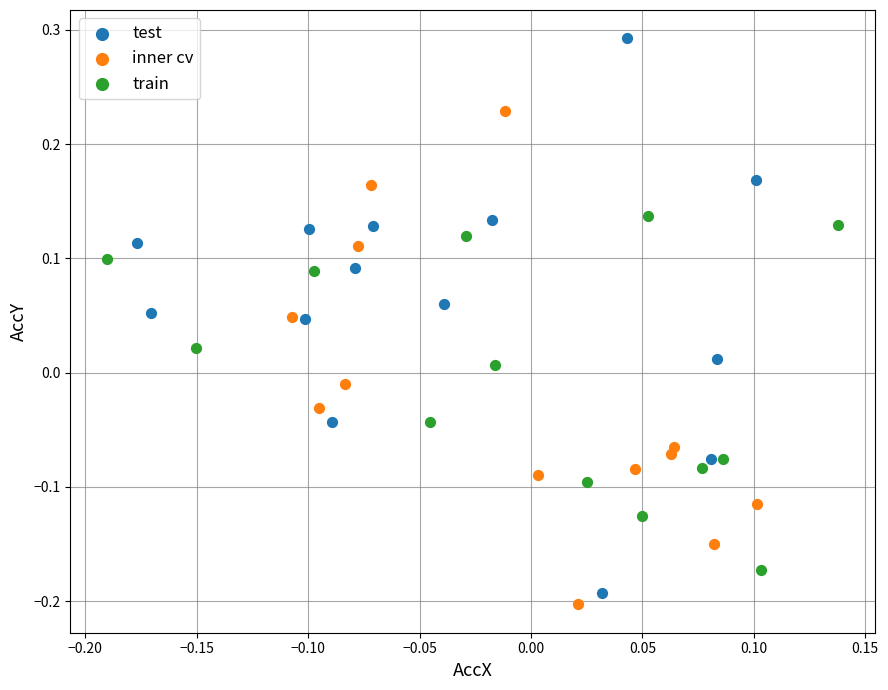

Which series has the largest Y range (max minus min)?

test